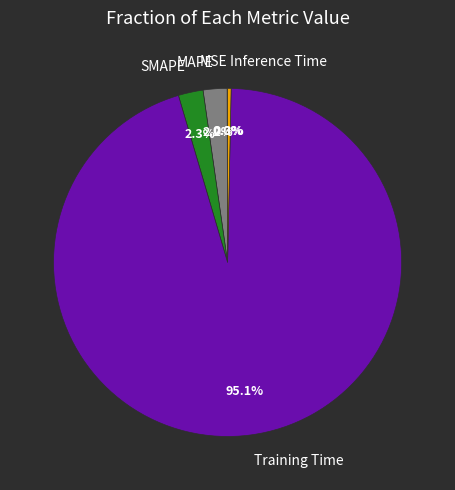

True or false: Training Time accounts for 95% of the total.

True